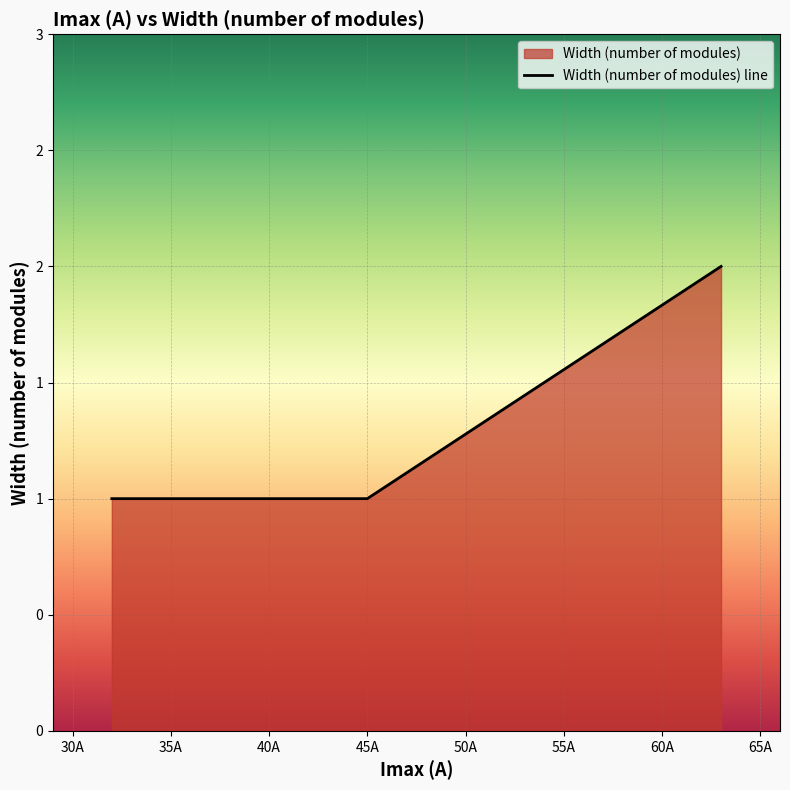

What is the value of the 3rd point from the left?

1